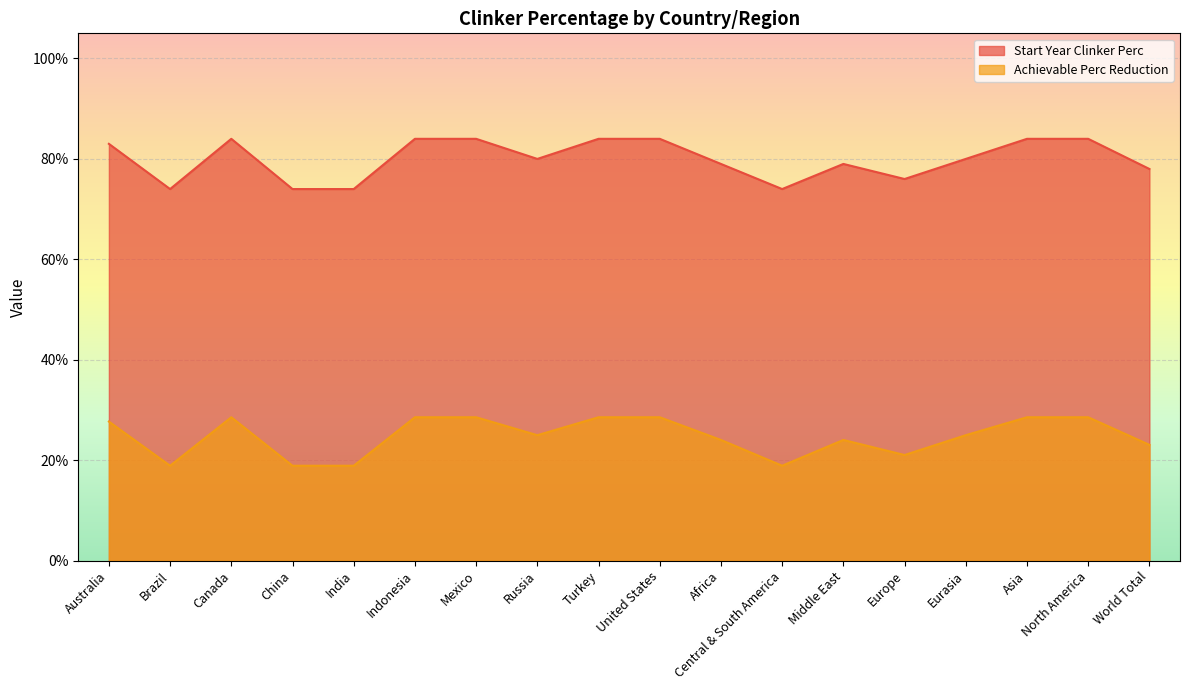

List the labels in order of Start Year Clinker Perc value, smallest first.

Brazil, China, India, Central & South America, Europe, World Total, Africa, Middle East, Russia, Eurasia, Australia, Canada, Indonesia, Mexico, Turkey, United States, Asia, North America